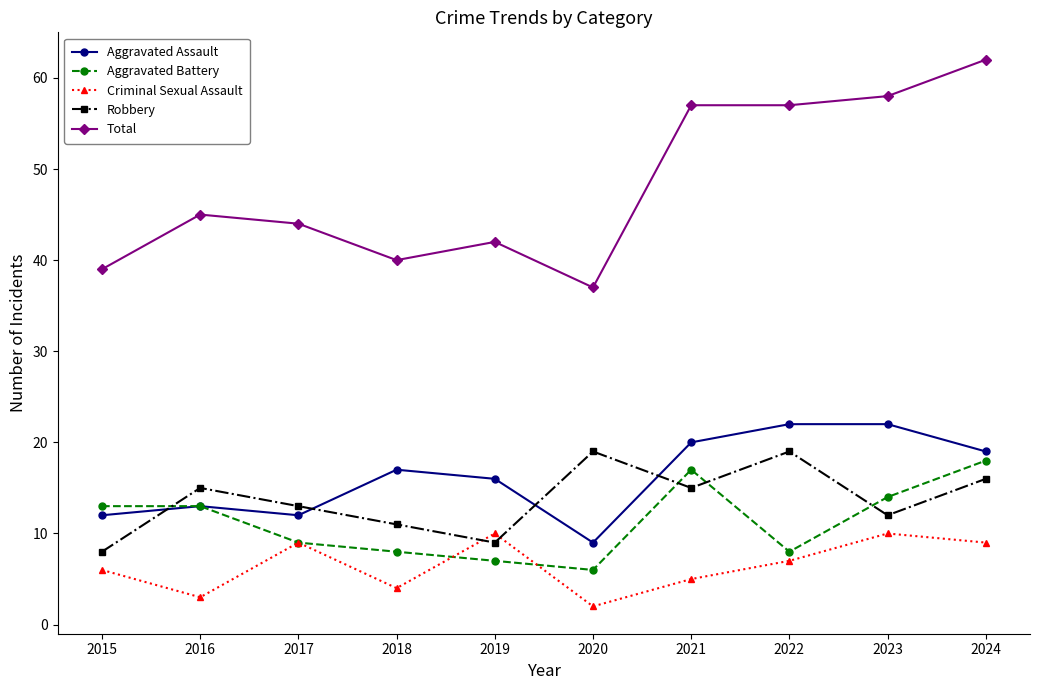

True or false: Aggravated Assault has more than 1 interior local peaks.

True